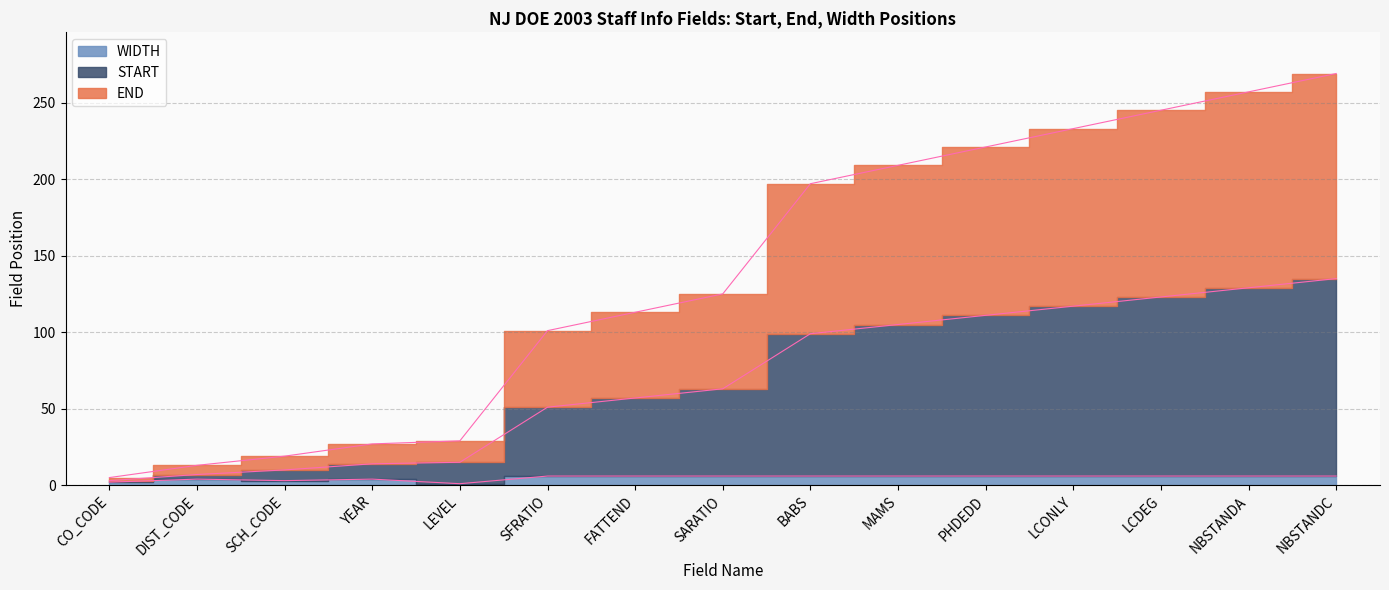

Where is the first local minimum for WIDTH line?

SCH_CODE